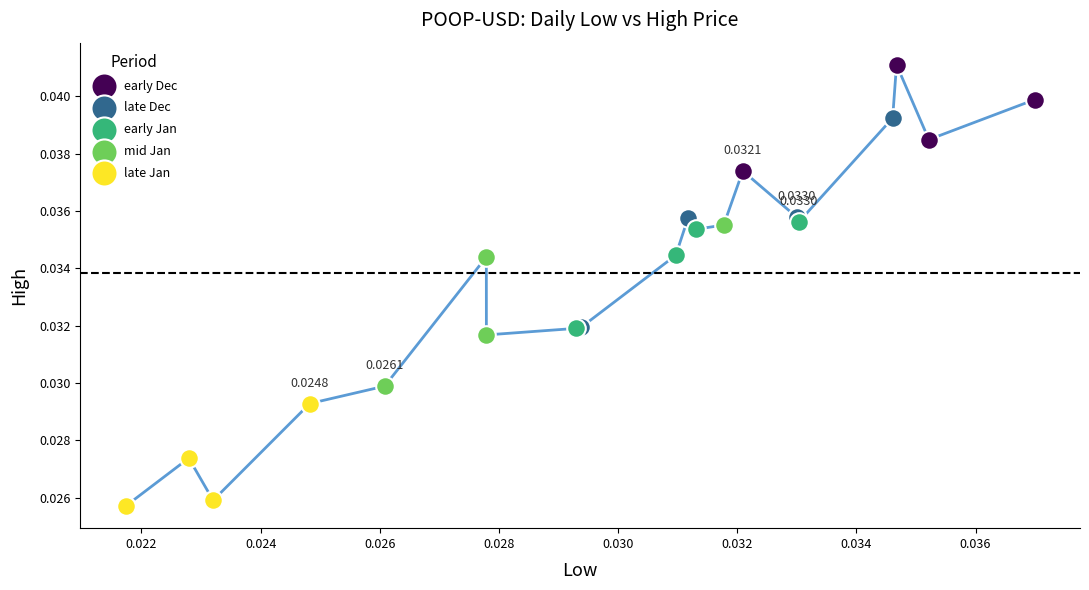

Which series has the largest Y range (max minus min)?

late Dec